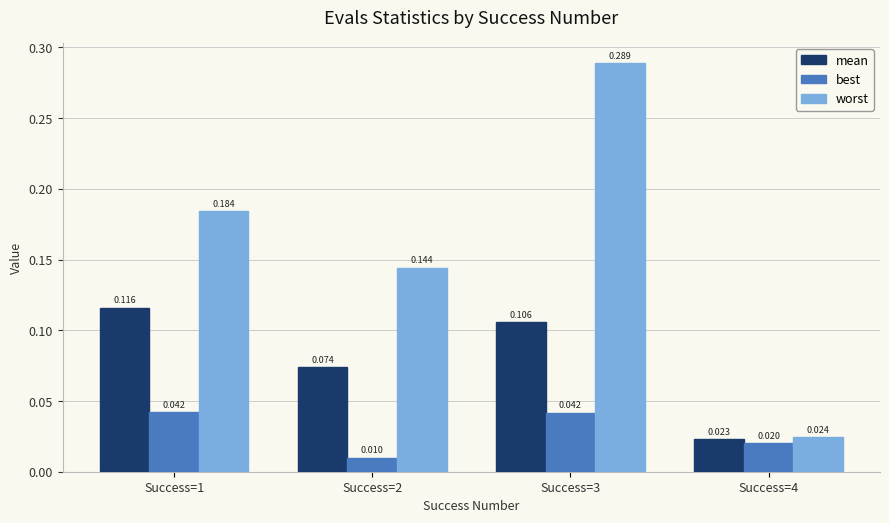

How many data points does each series have?

4